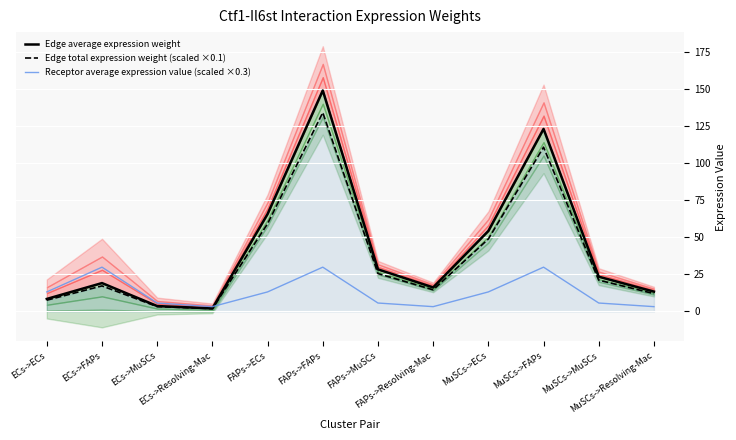

How many series are shown in this chart?

3